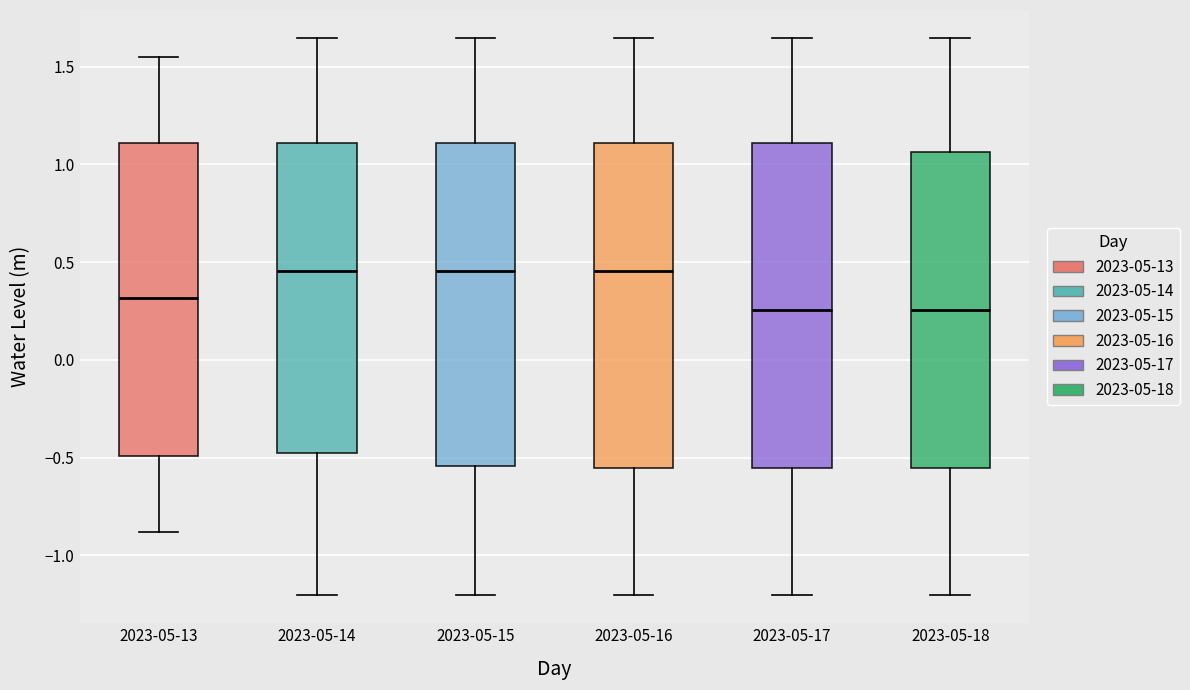

Where is the upper edge of the box for 2023-05-17 on the y-axis? The values are not printed on the chart, so give them approximately, as read against the axis.

1.10